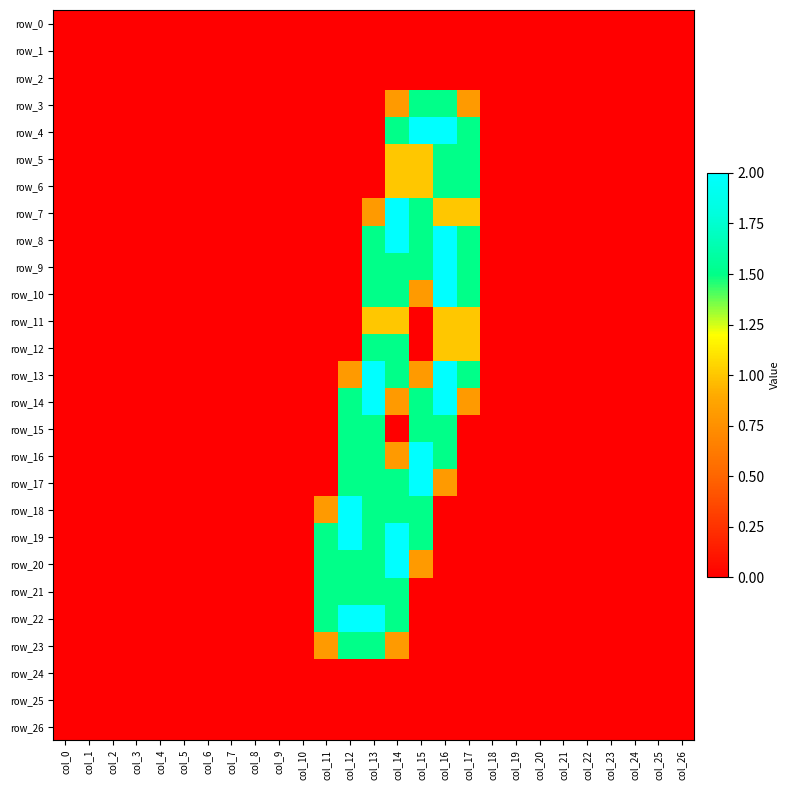

Reading left to right, what are all the values shown in this chart?

row_0: 0.0	0.0	0.0	0.0	0.0	0.0	0.0	0.0	0.0	0.0	0.0	0.0	0.0	0.0	0.0	0.0	0.0	0.0	0.0	0.0	0.0	0.0	0.0	0.0	0.0	0.0	0.0
row_1: 0.0	0.0	0.0	0.0	0.0	0.0	0.0	0.0	0.0	0.0	0.0	0.0	0.0	0.0	0.0	0.0	0.0	0.0	0.0	0.0	0.0	0.0	0.0	0.0	0.0	0.0	0.0
row_2: 0.0	0.0	0.0	0.0	0.0	0.0	0.0	0.0	0.0	0.0	0.0	0.0	0.0	0.0	0.0	0.0	0.0	0.0	0.0	0.0	0.0	0.0	0.0	0.0	0.0	0.0	0.0
row_3: 0.0	0.0	0.0	0.0	0.0	0.0	0.0	0.0	0.0	0.0	0.0	0.0	0.0	0.0	0.8	1.5	1.5	0.8	0.0	0.0	0.0	0.0	0.0	0.0	0.0	0.0	0.0
row_4: 0.0	0.0	0.0	0.0	0.0	0.0	0.0	0.0	0.0	0.0	0.0	0.0	0.0	0.0	1.5	2.0	2.0	1.5	0.0	0.0	0.0	0.0	0.0	0.0	0.0	0.0	0.0
row_5: 0.0	0.0	0.0	0.0	0.0	0.0	0.0	0.0	0.0	0.0	0.0	0.0	0.0	0.0	1.0	1.0	1.5	1.5	0.0	0.0	0.0	0.0	0.0	0.0	0.0	0.0	0.0
row_6: 0.0	0.0	0.0	0.0	0.0	0.0	0.0	0.0	0.0	0.0	0.0	0.0	0.0	0.0	1.0	1.0	1.5	1.5	0.0	0.0	0.0	0.0	0.0	0.0	0.0	0.0	0.0
row_7: 0.0	0.0	0.0	0.0	0.0	0.0	0.0	0.0	0.0	0.0	0.0	0.0	0.0	0.8	2.0	1.5	1.0	1.0	0.0	0.0	0.0	0.0	0.0	0.0	0.0	0.0	0.0
row_8: 0.0	0.0	0.0	0.0	0.0	0.0	0.0	0.0	0.0	0.0	0.0	0.0	0.0	1.5	2.0	1.5	2.0	1.5	0.0	0.0	0.0	0.0	0.0	0.0	0.0	0.0	0.0
row_9: 0.0	0.0	0.0	0.0	0.0	0.0	0.0	0.0	0.0	0.0	0.0	0.0	0.0	1.5	1.5	1.5	2.0	1.5	0.0	0.0	0.0	0.0	0.0	0.0	0.0	0.0	0.0
row_10: 0.0	0.0	0.0	0.0	0.0	0.0	0.0	0.0	0.0	0.0	0.0	0.0	0.0	1.5	1.5	0.8	2.0	1.5	0.0	0.0	0.0	0.0	0.0	0.0	0.0	0.0	0.0
row_11: 0.0	0.0	0.0	0.0	0.0	0.0	0.0	0.0	0.0	0.0	0.0	0.0	0.0	1.0	1.0	0.0	1.0	1.0	0.0	0.0	0.0	0.0	0.0	0.0	0.0	0.0	0.0
row_12: 0.0	0.0	0.0	0.0	0.0	0.0	0.0	0.0	0.0	0.0	0.0	0.0	0.0	1.5	1.5	0.0	1.0	1.0	0.0	0.0	0.0	0.0	0.0	0.0	0.0	0.0	0.0
row_13: 0.0	0.0	0.0	0.0	0.0	0.0	0.0	0.0	0.0	0.0	0.0	0.0	0.8	2.0	1.5	0.8	2.0	1.5	0.0	0.0	0.0	0.0	0.0	0.0	0.0	0.0	0.0
row_14: 0.0	0.0	0.0	0.0	0.0	0.0	0.0	0.0	0.0	0.0	0.0	0.0	1.5	2.0	0.8	1.5	2.0	0.8	0.0	0.0	0.0	0.0	0.0	0.0	0.0	0.0	0.0
row_15: 0.0	0.0	0.0	0.0	0.0	0.0	0.0	0.0	0.0	0.0	0.0	0.0	1.5	1.5	0.0	1.5	1.5	0.0	0.0	0.0	0.0	0.0	0.0	0.0	0.0	0.0	0.0
row_16: 0.0	0.0	0.0	0.0	0.0	0.0	0.0	0.0	0.0	0.0	0.0	0.0	1.5	1.5	0.8	2.0	1.5	0.0	0.0	0.0	0.0	0.0	0.0	0.0	0.0	0.0	0.0
row_17: 0.0	0.0	0.0	0.0	0.0	0.0	0.0	0.0	0.0	0.0	0.0	0.0	1.5	1.5	1.5	2.0	0.8	0.0	0.0	0.0	0.0	0.0	0.0	0.0	0.0	0.0	0.0
row_18: 0.0	0.0	0.0	0.0	0.0	0.0	0.0	0.0	0.0	0.0	0.0	0.8	2.0	1.5	1.5	1.5	0.0	0.0	0.0	0.0	0.0	0.0	0.0	0.0	0.0	0.0	0.0
row_19: 0.0	0.0	0.0	0.0	0.0	0.0	0.0	0.0	0.0	0.0	0.0	1.5	2.0	1.5	2.0	1.5	0.0	0.0	0.0	0.0	0.0	0.0	0.0	0.0	0.0	0.0	0.0
row_20: 0.0	0.0	0.0	0.0	0.0	0.0	0.0	0.0	0.0	0.0	0.0	1.5	1.5	1.5	2.0	0.8	0.0	0.0	0.0	0.0	0.0	0.0	0.0	0.0	0.0	0.0	0.0
row_21: 0.0	0.0	0.0	0.0	0.0	0.0	0.0	0.0	0.0	0.0	0.0	1.5	1.5	1.5	1.5	0.0	0.0	0.0	0.0	0.0	0.0	0.0	0.0	0.0	0.0	0.0	0.0
row_22: 0.0	0.0	0.0	0.0	0.0	0.0	0.0	0.0	0.0	0.0	0.0	1.5	2.0	2.0	1.5	0.0	0.0	0.0	0.0	0.0	0.0	0.0	0.0	0.0	0.0	0.0	0.0
row_23: 0.0	0.0	0.0	0.0	0.0	0.0	0.0	0.0	0.0	0.0	0.0	0.8	1.5	1.5	0.8	0.0	0.0	0.0	0.0	0.0	0.0	0.0	0.0	0.0	0.0	0.0	0.0
row_24: 0.0	0.0	0.0	0.0	0.0	0.0	0.0	0.0	0.0	0.0	0.0	0.0	0.0	0.0	0.0	0.0	0.0	0.0	0.0	0.0	0.0	0.0	0.0	0.0	0.0	0.0	0.0
row_25: 0.0	0.0	0.0	0.0	0.0	0.0	0.0	0.0	0.0	0.0	0.0	0.0	0.0	0.0	0.0	0.0	0.0	0.0	0.0	0.0	0.0	0.0	0.0	0.0	0.0	0.0	0.0
row_26: 0.0	0.0	0.0	0.0	0.0	0.0	0.0	0.0	0.0	0.0	0.0	0.0	0.0	0.0	0.0	0.0	0.0	0.0	0.0	0.0	0.0	0.0	0.0	0.0	0.0	0.0	0.0